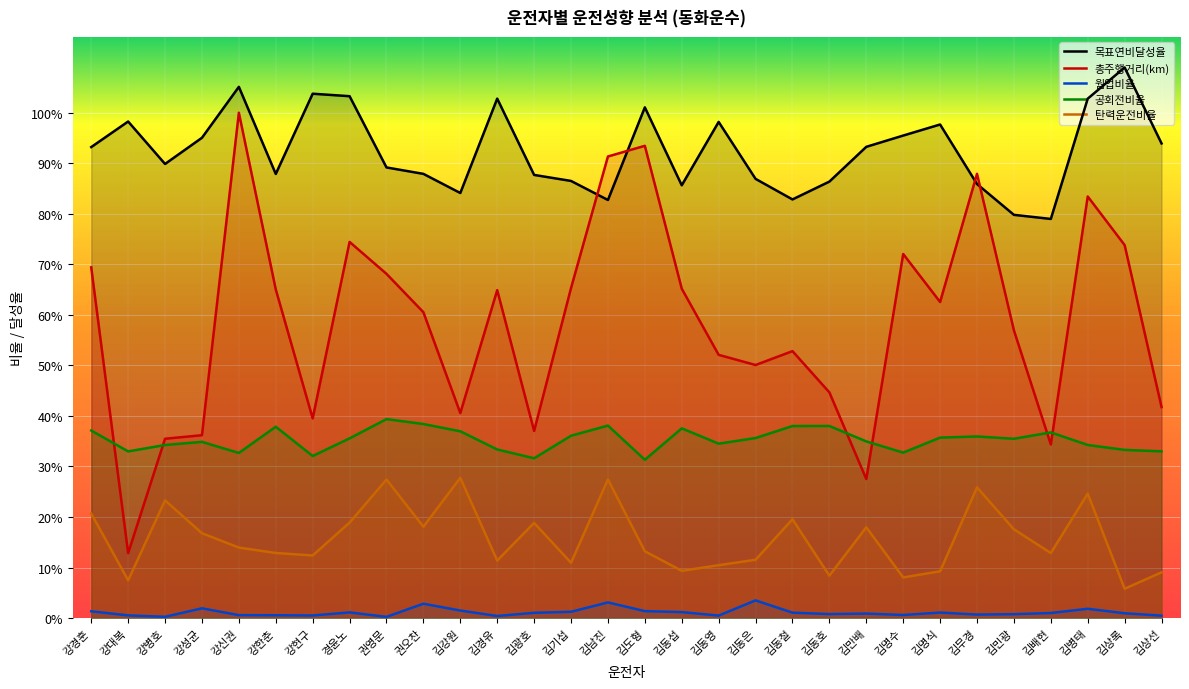

What is the sum of the 목표연비달성율 values at 김상선 and 김동영?

1.9